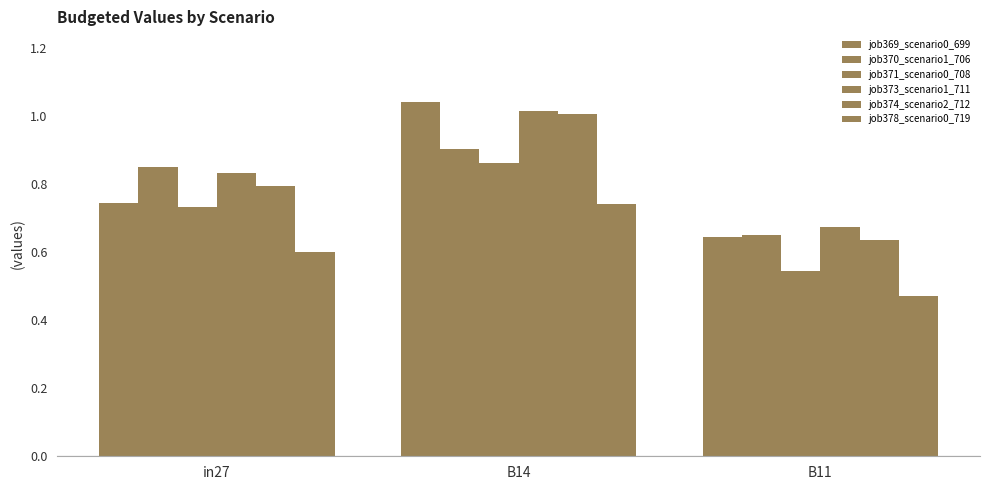

What is the sum of all job370_scenario1_706 values?

2.4